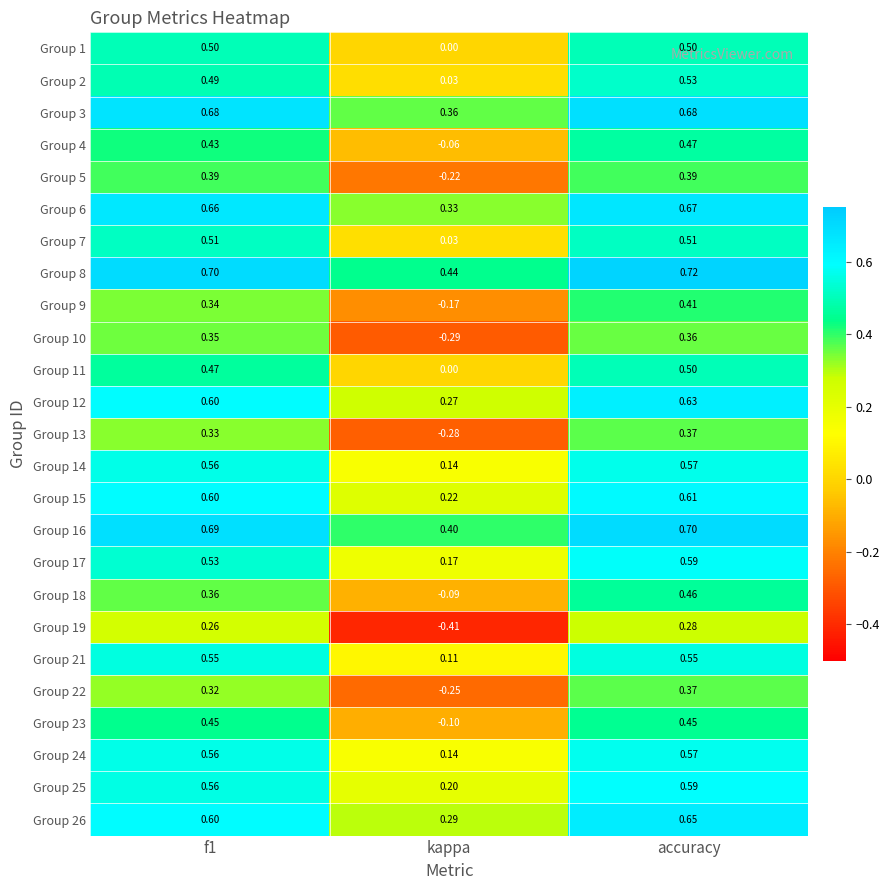

At which category is the sum across all series the highest?

accuracy